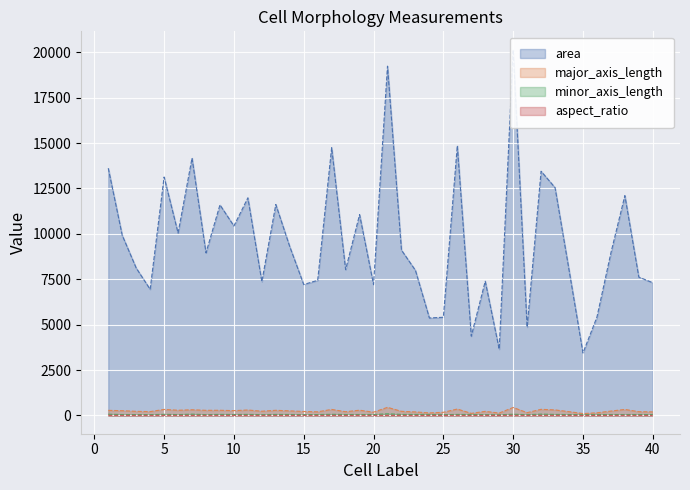

What is the spread (max minus min) of values at 15?

7203.0